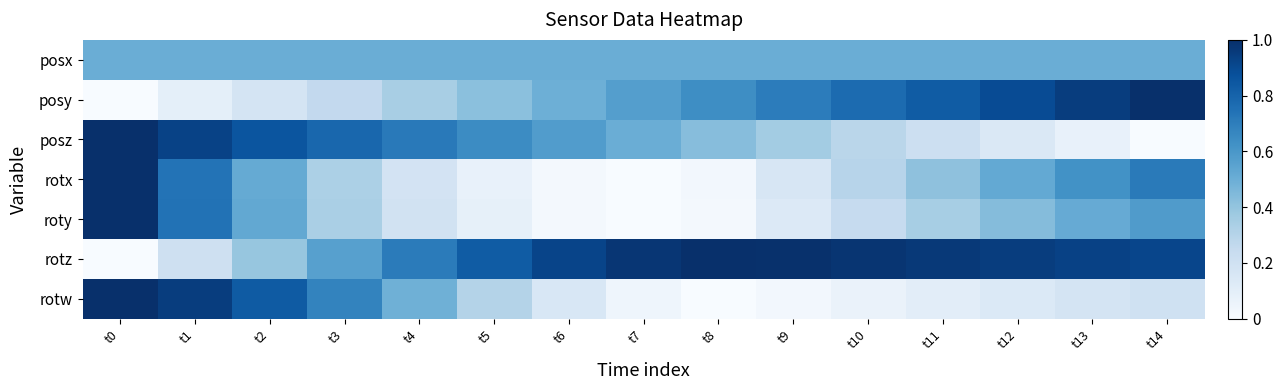

Between t6 and t13, which series saw the biggest shift?

rotx